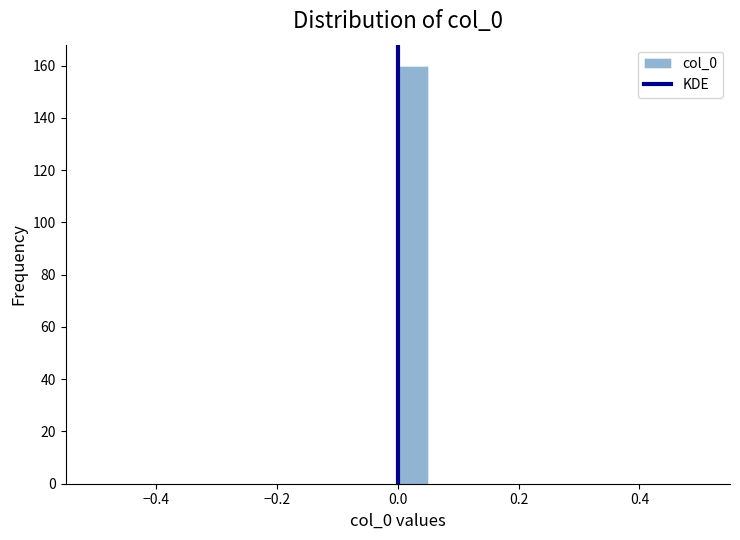

Around what value on the x-axis is the tallest bar? Give the approximate position of its centre, as read against the axis.

0.02